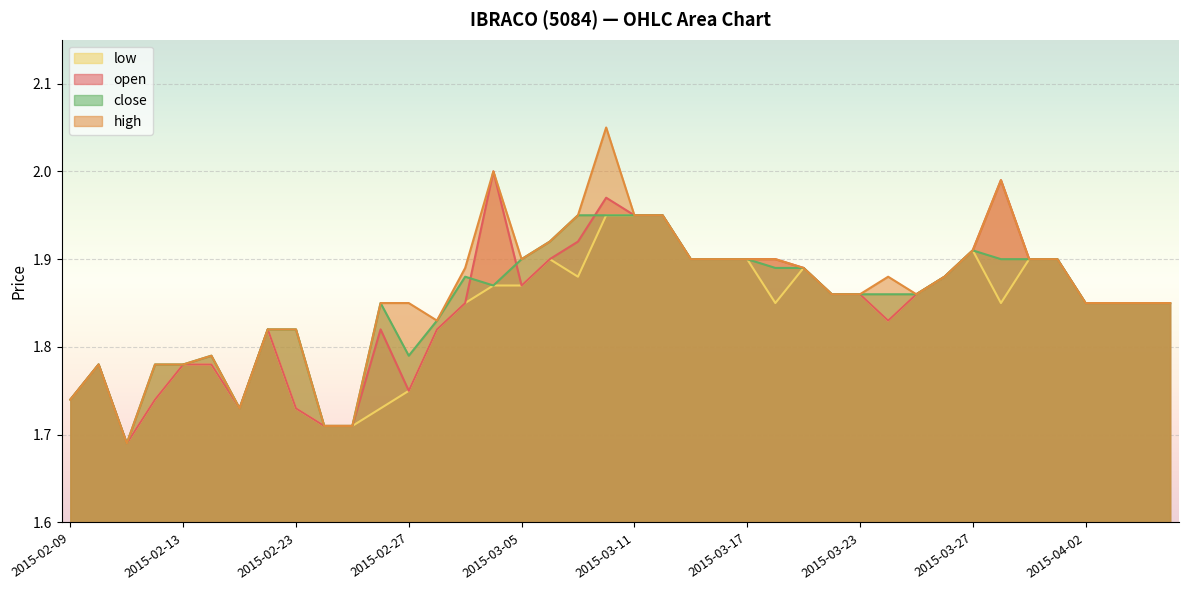

Rank the series at 2015-02-11 from lowest to highest value.

open, high, low, close